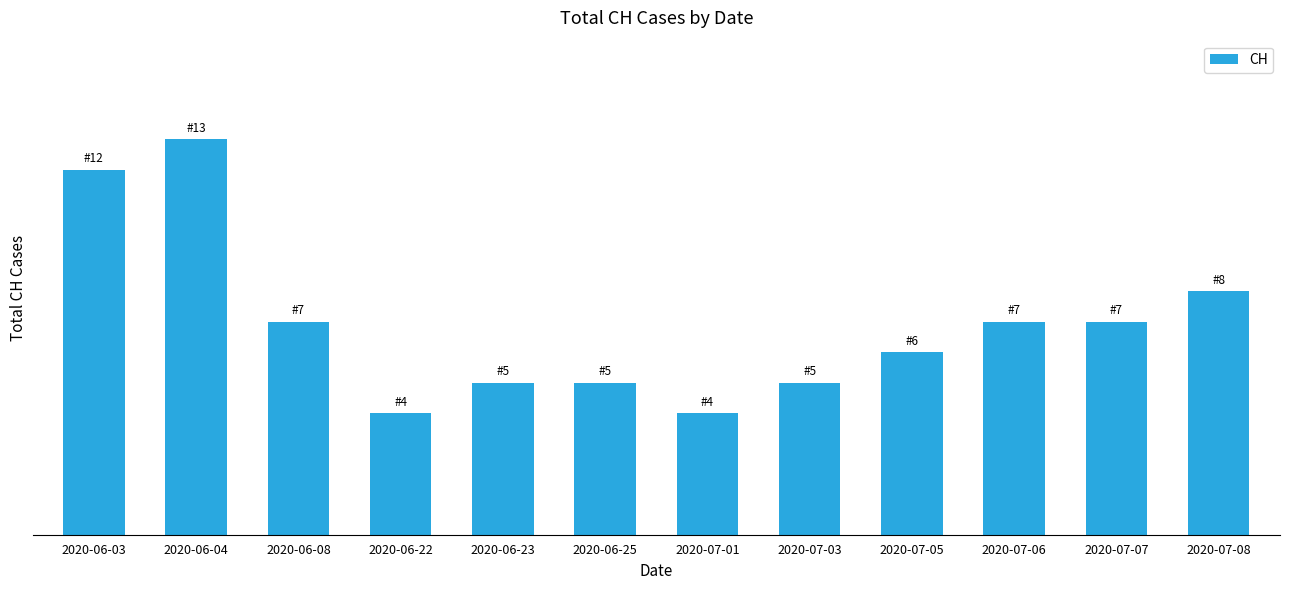

Count the values in the range 5 to 8.

8